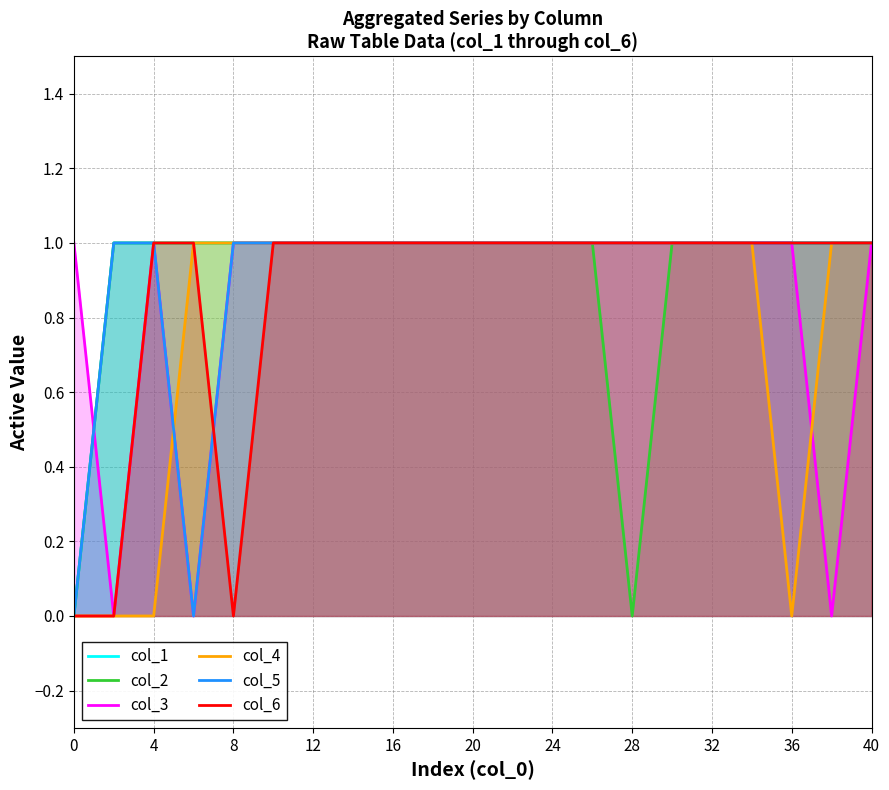

The value of col_3 at 20 is 1. True or false?

True